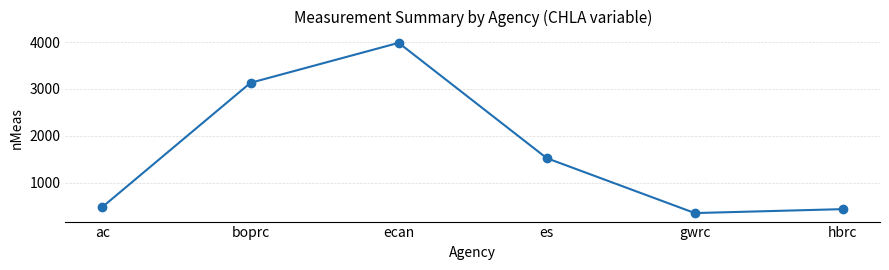

What is the label of the 3rd point from the left?

ecan